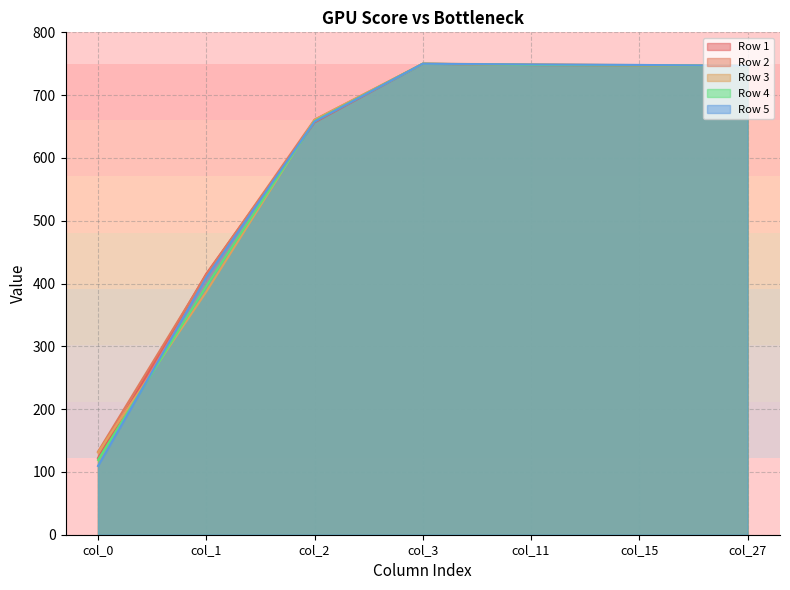

Reading left to right, what are all the values shown in this chart?

Row 1: col_0=122.0	col_1=415.5	col_2=656.6	col_3=750.0	col_11=747.9	col_15=747.3	col_27=746.3
Row 2: col_0=132.2	col_1=414.0	col_2=660.9	col_3=750.0	col_11=748.5	col_15=747.6	col_27=746.6
Row 3: col_0=130.9	col_1=386.8	col_2=660.6	col_3=750.0	col_11=749.1	col_15=747.9	col_27=746.3
Row 4: col_0=119.3	col_1=395.8	col_2=658.6	col_3=750.0	col_11=748.1	col_15=747.5	col_27=746.7
Row 5: col_0=109.5	col_1=409.5	col_2=657.7	col_3=750.0	col_11=748.9	col_15=748.1	col_27=746.6